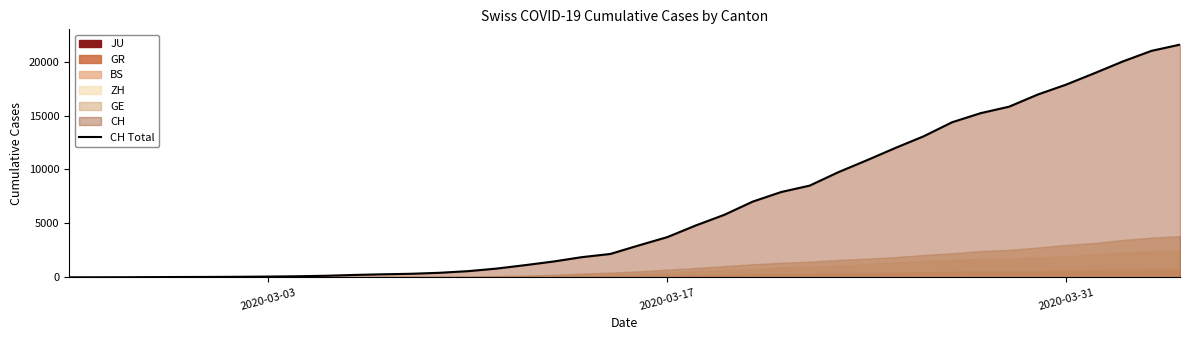

True or false: there are more than 0 points higher than both neighbors.

False